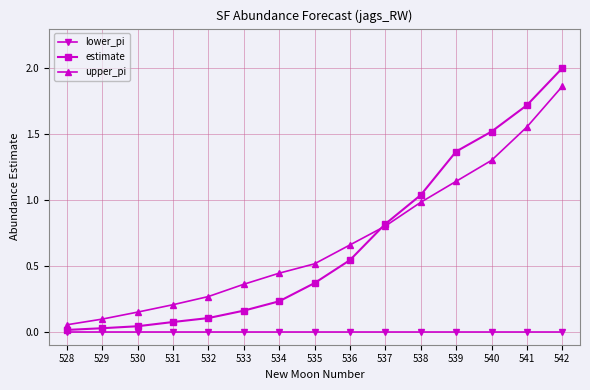

Is it true that estimate equals 0.5 at 538?

False